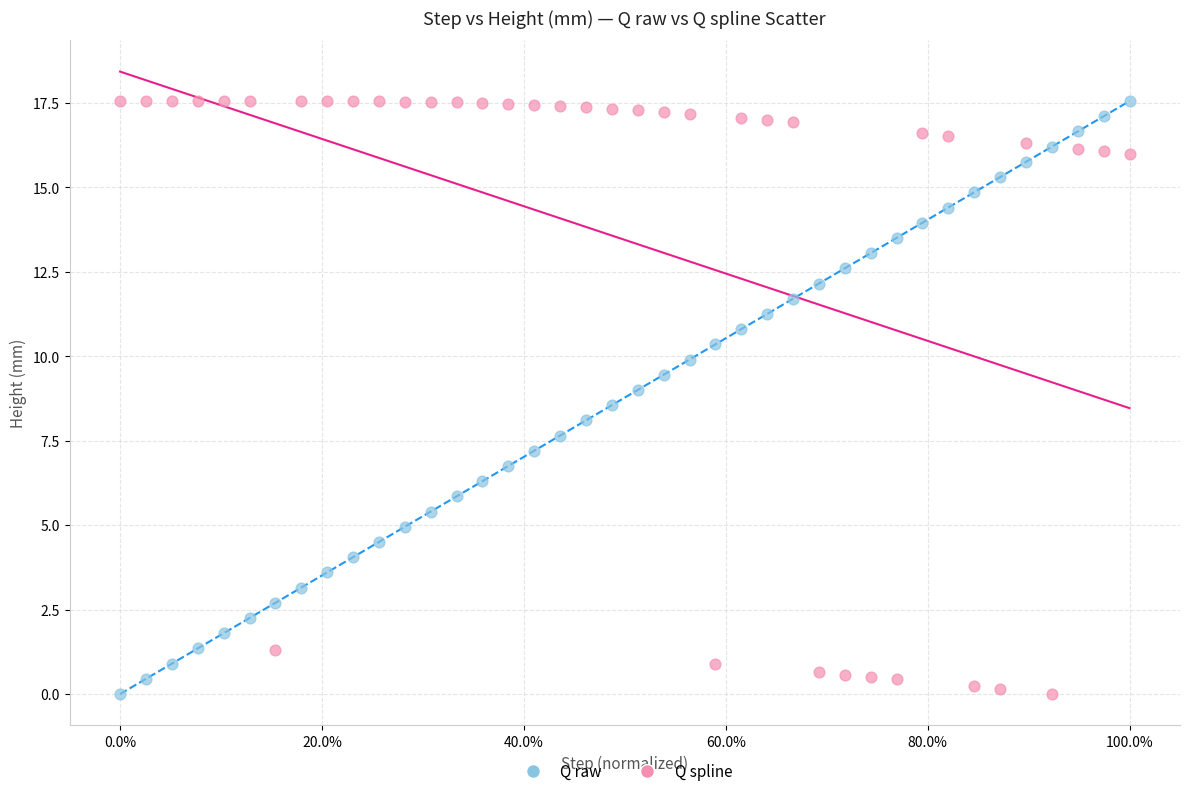

Across all data points, what is the range of X values (max minus min)?

1.0